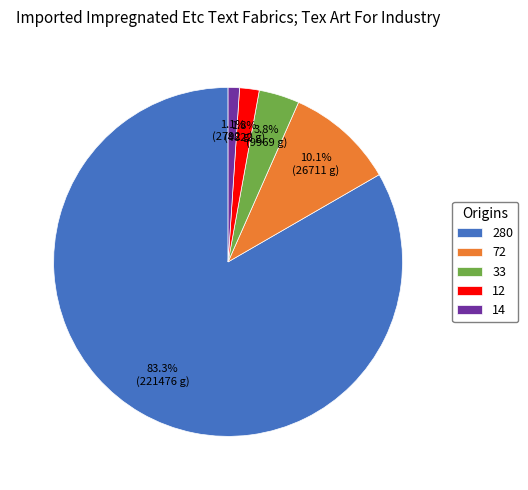

Does 33 represent more than half of the total?

No